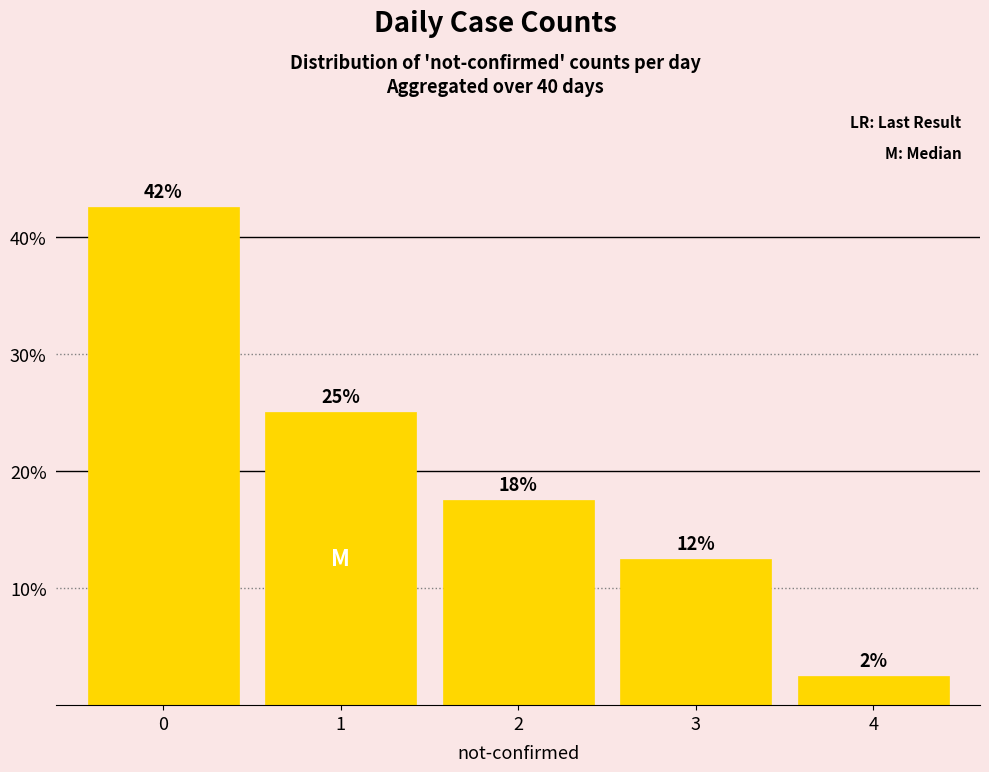

Rank the categories by value from lowest to highest.

4, 3, 2, 1, 0